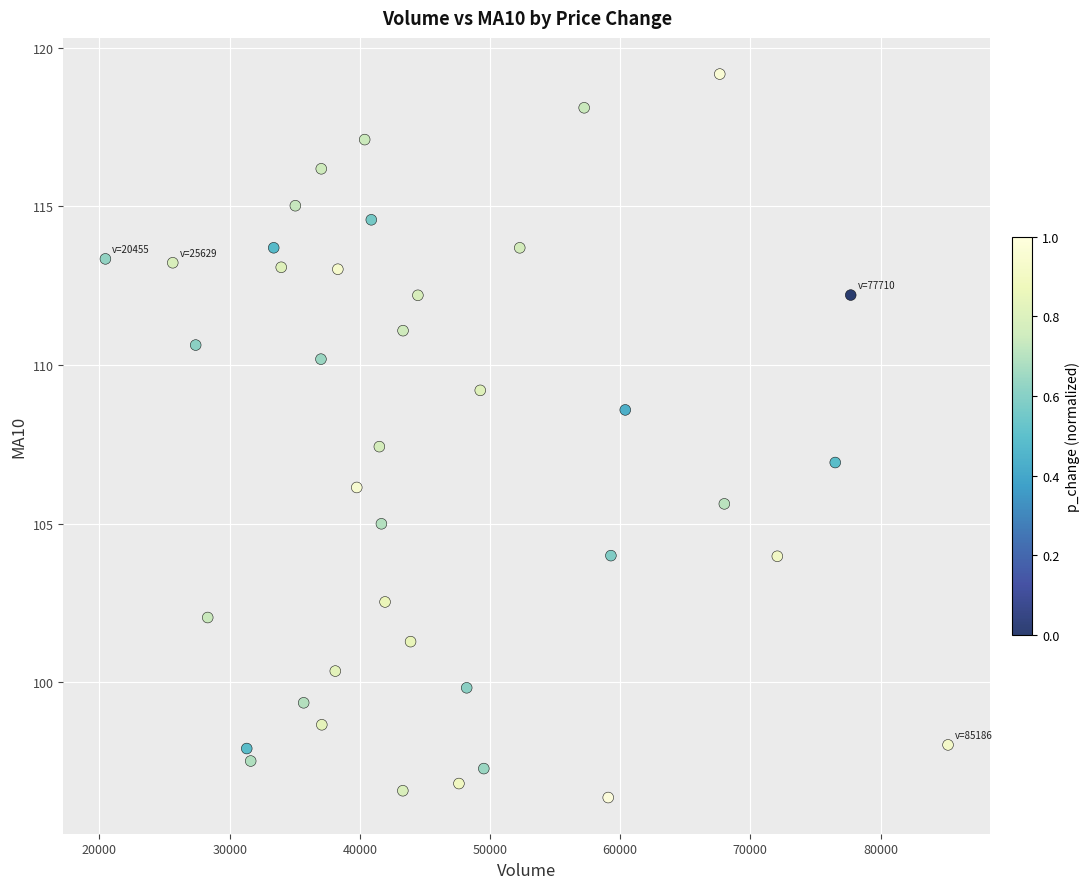

What is the range of X values (max minus min)?

64730.4